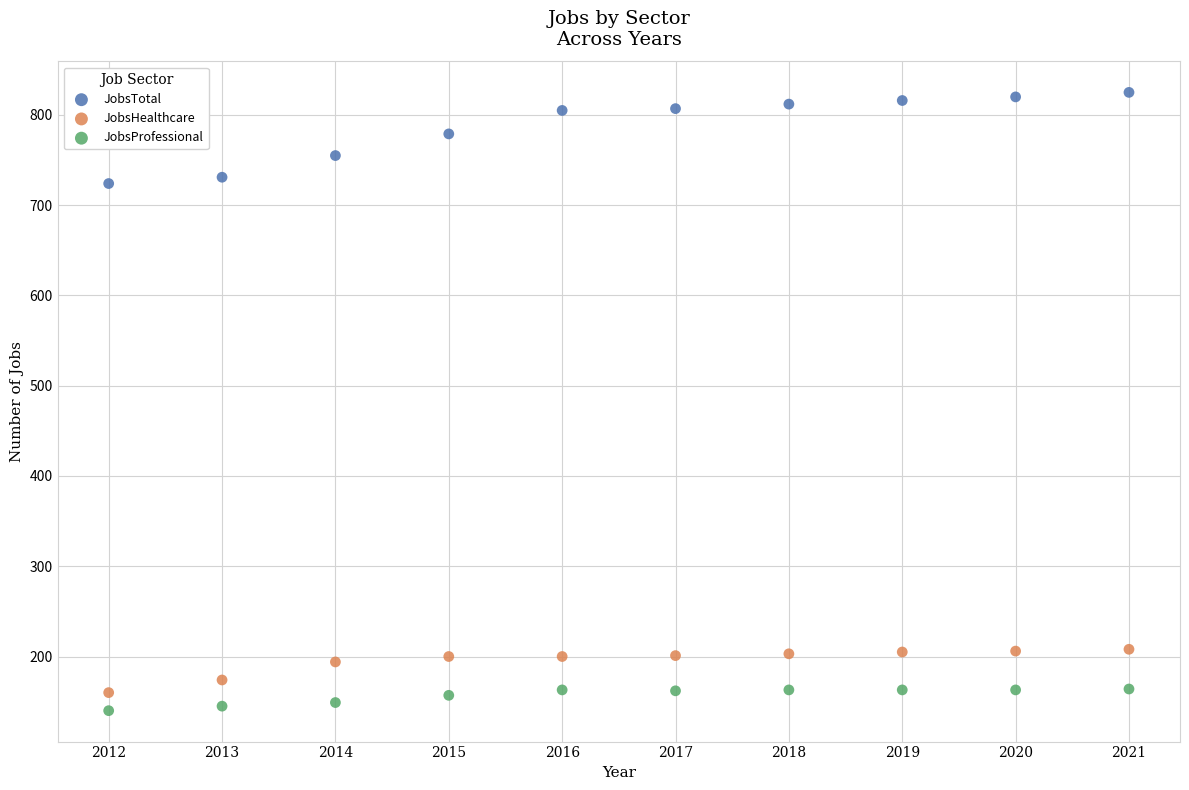

Which series has the widest spread of Y values?

JobsTotal